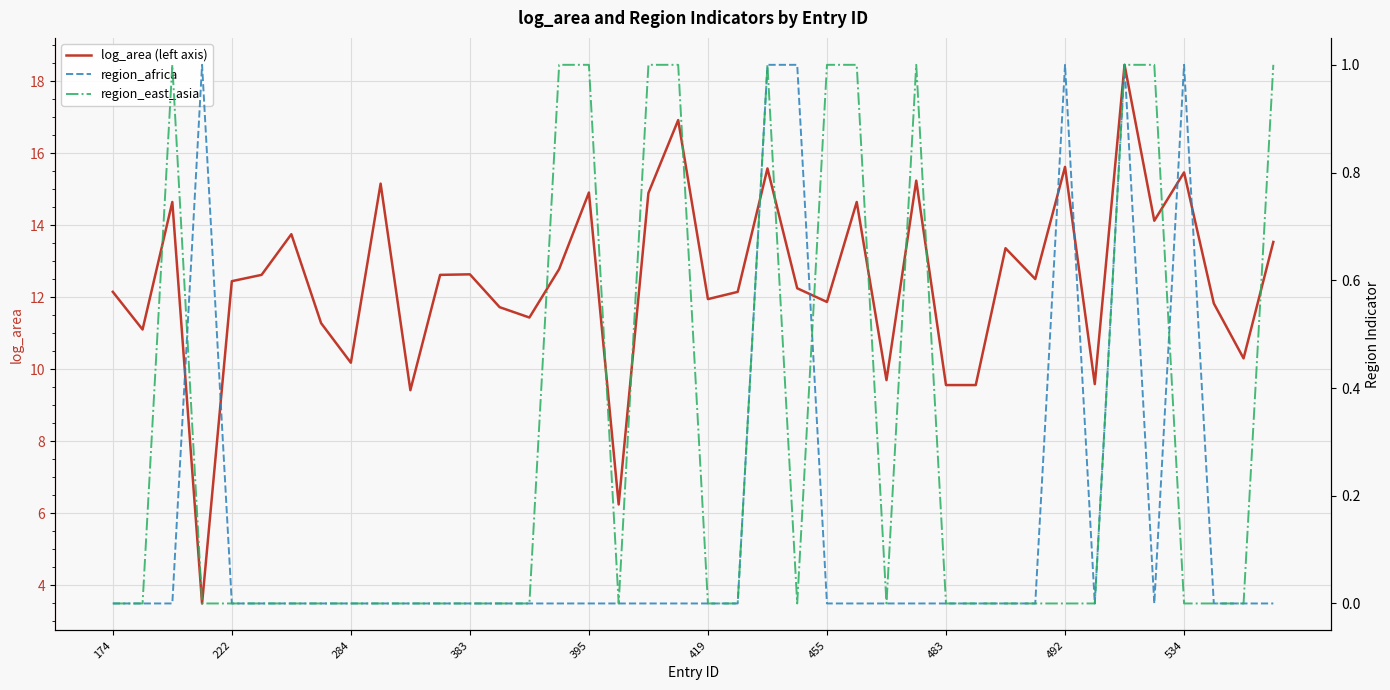

Is it true that log_area (left axis) equals 20.7 at 383?

False